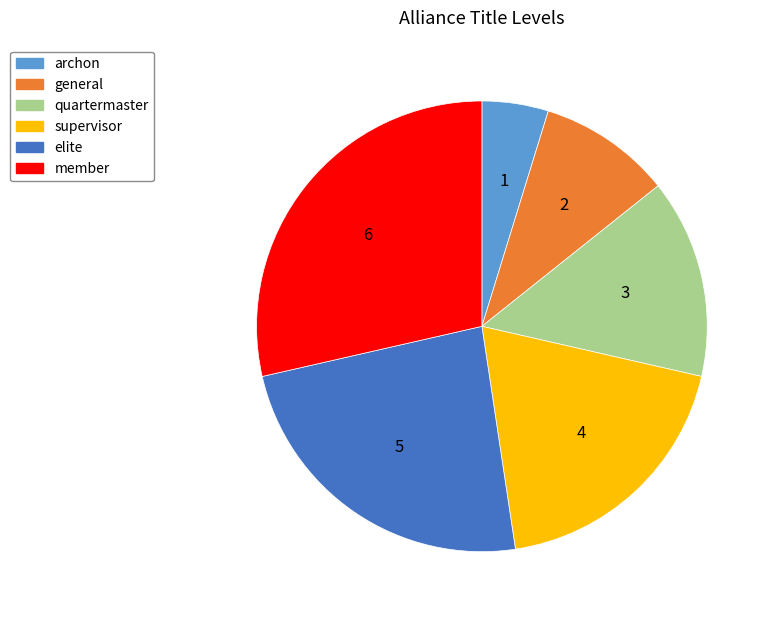

The elite slice represents 24% of the pie. True or false?

True